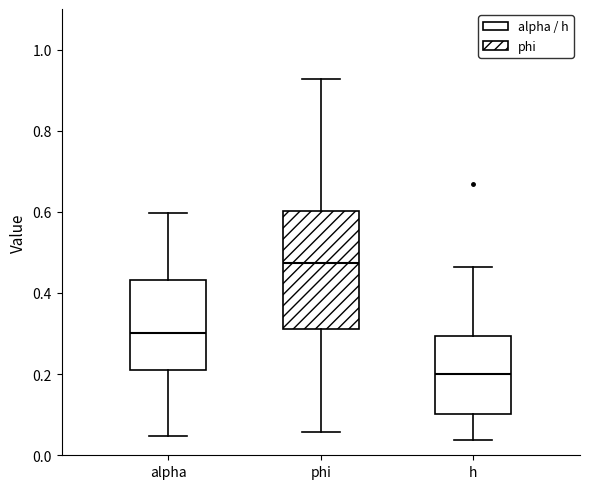

Which box's median line is the highest?

phi